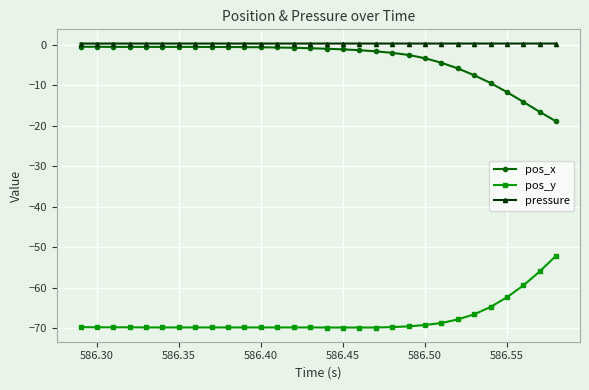

What is the value of the pos_y point at the 4th from the left?

-69.8